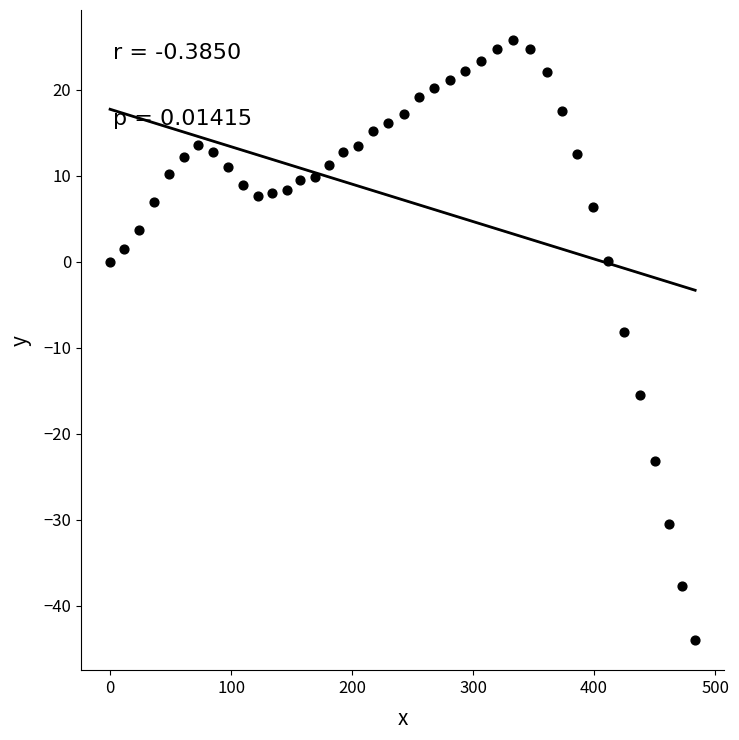

What is the range of Y values (max minus min)?

69.8